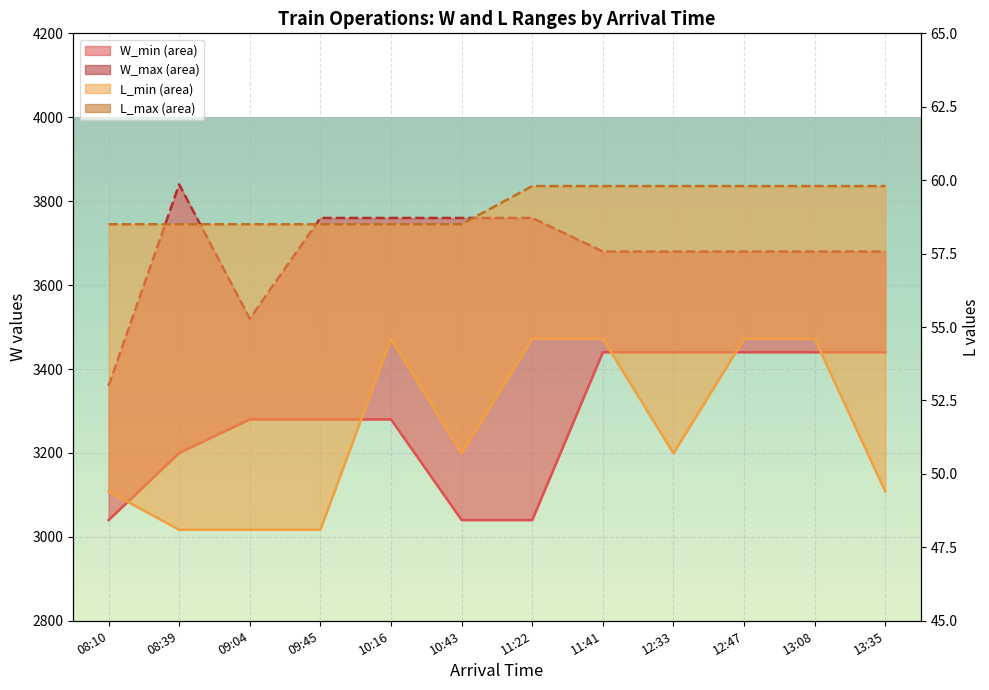

What is the maximum value shown in the chart?

3840.0